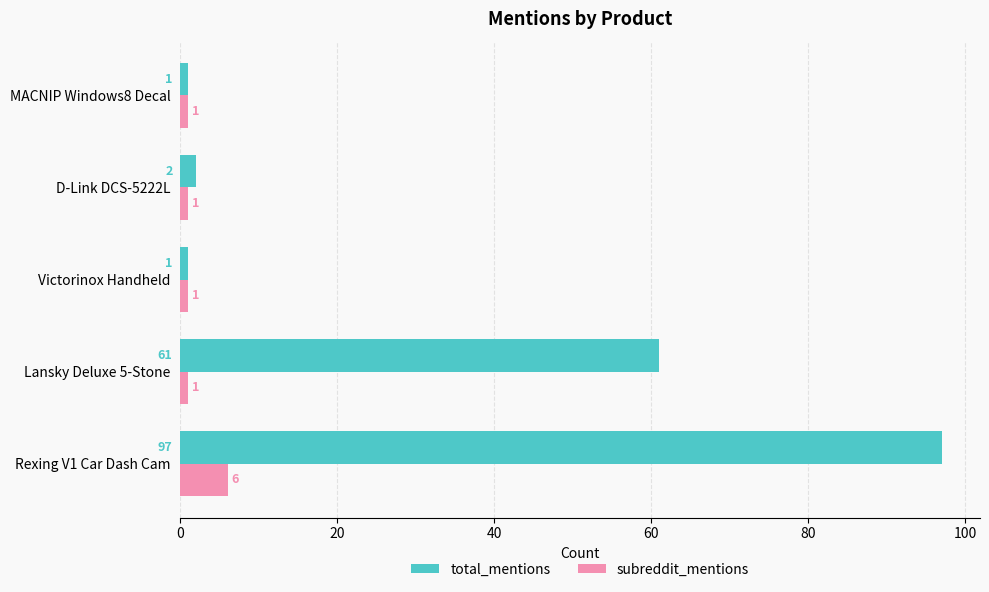

The value of total_mentions at Rexing V1 Car Dash Cam is 97. True or false?

True